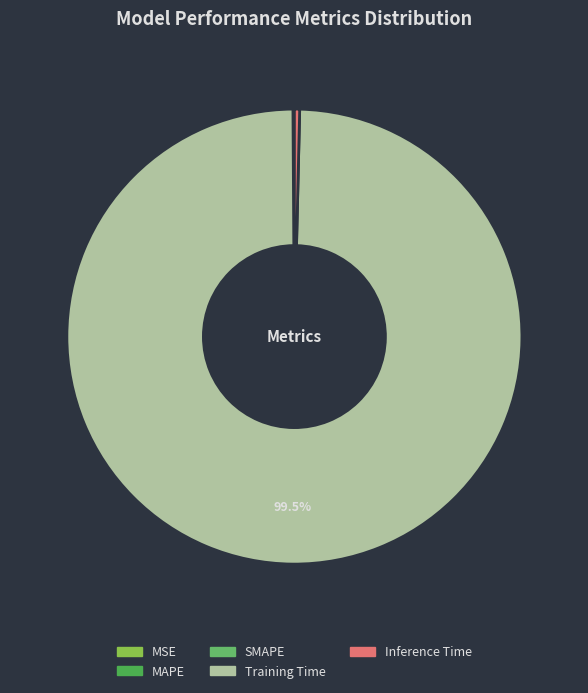

Rank the categories by value from lowest to highest.

MSE, SMAPE, MAPE, Inference Time, Training Time